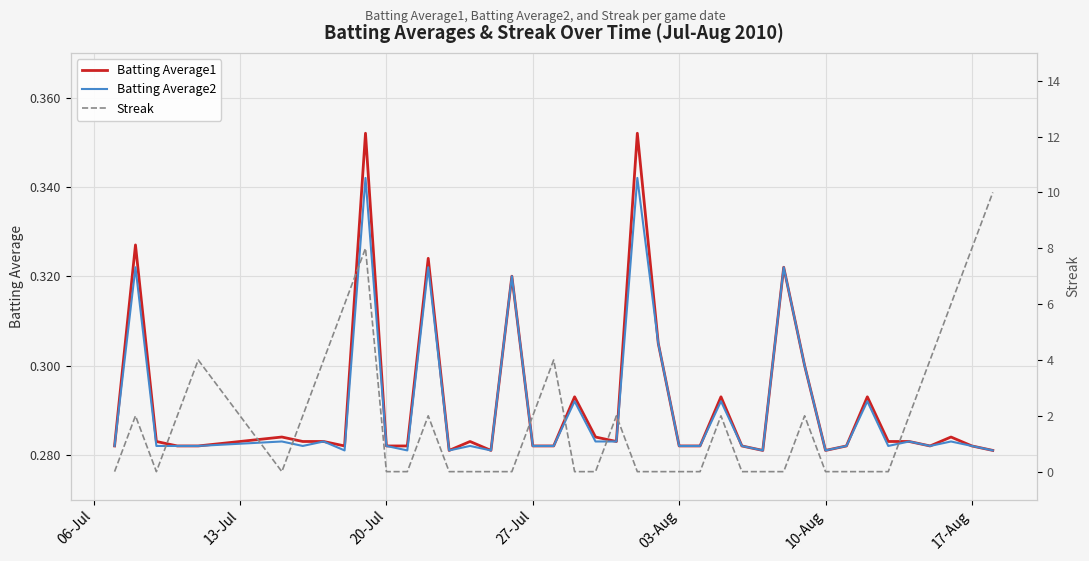

The Batting Average1 series shows 0.6 at 22. True or false?

False